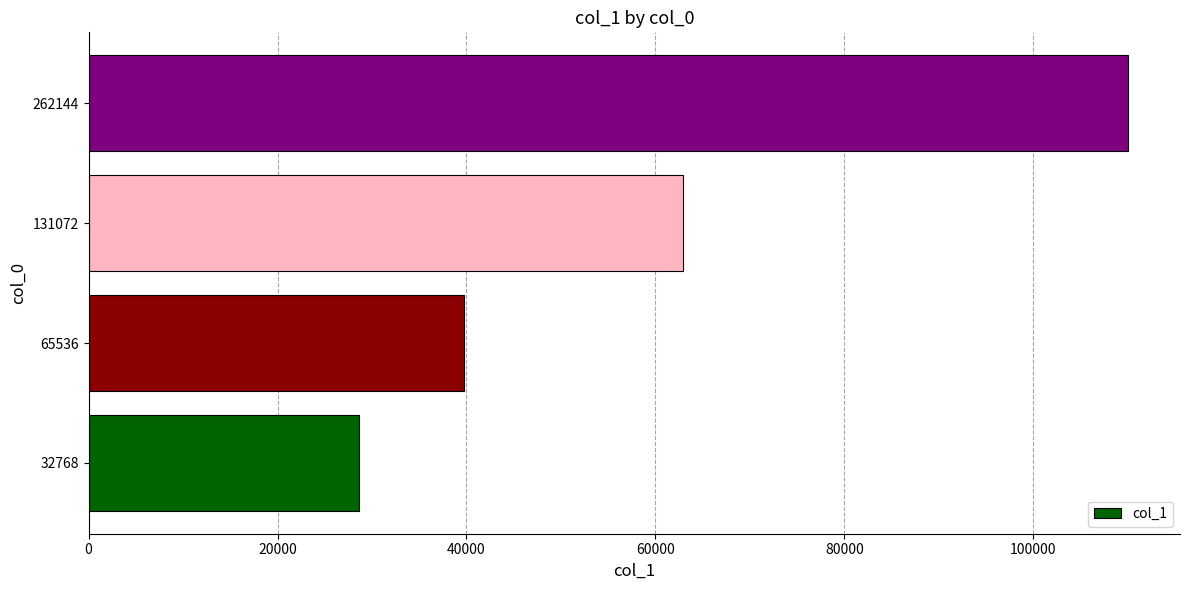

The chart shows a value of 16172 at 32768. True or false?

False